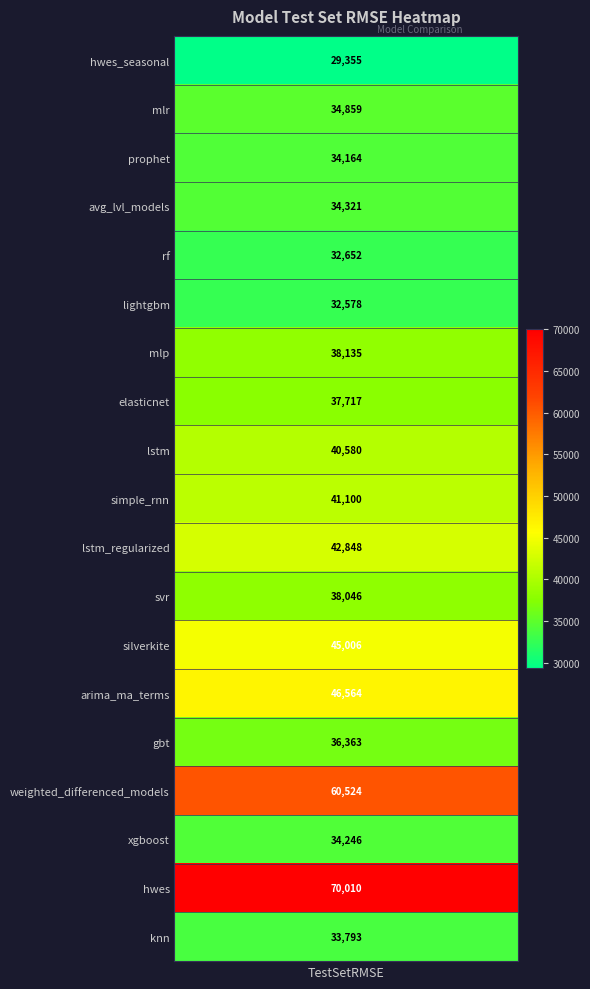

What is the average value?

40150.4